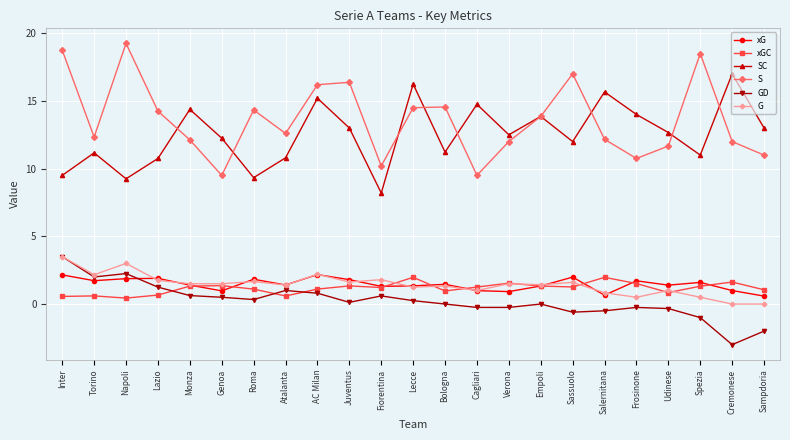

Between Lazio and Salernitana, which series saw the biggest shift?

SC